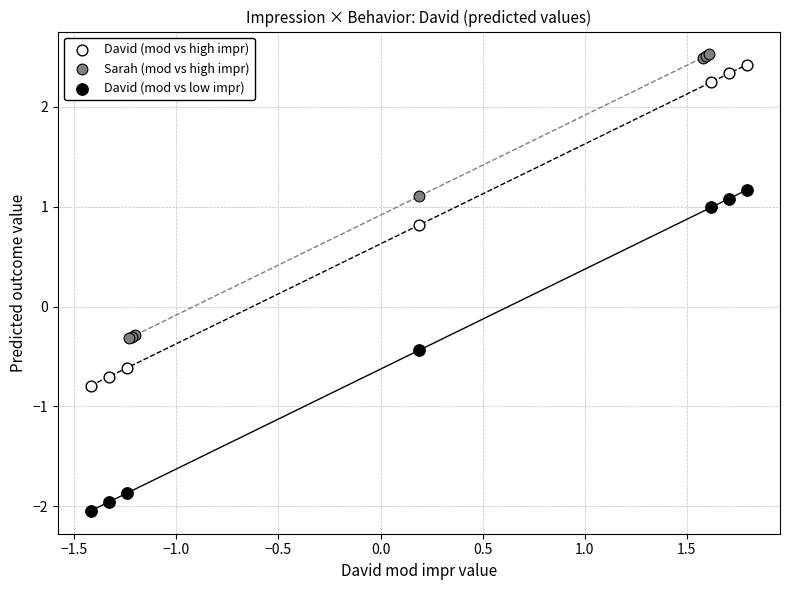

Which series reaches the minimum Y coordinate?

David (mod vs low impr)